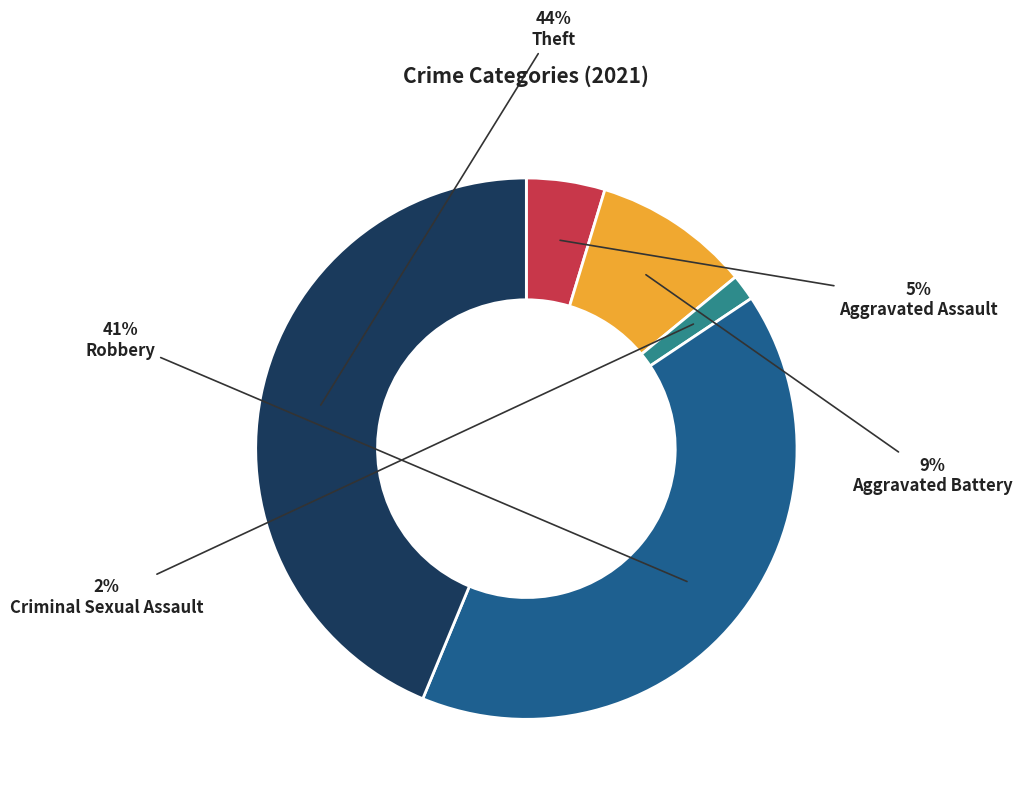

Between Criminal Sexual Assault and Aggravated Assault, which is larger?

Aggravated Assault